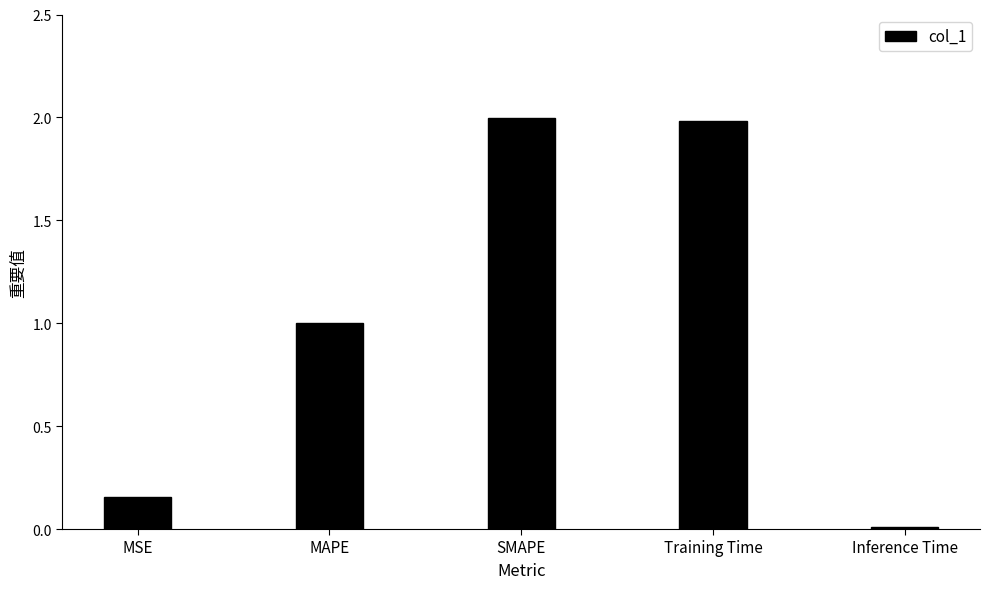

What position from the right is Training Time?

2